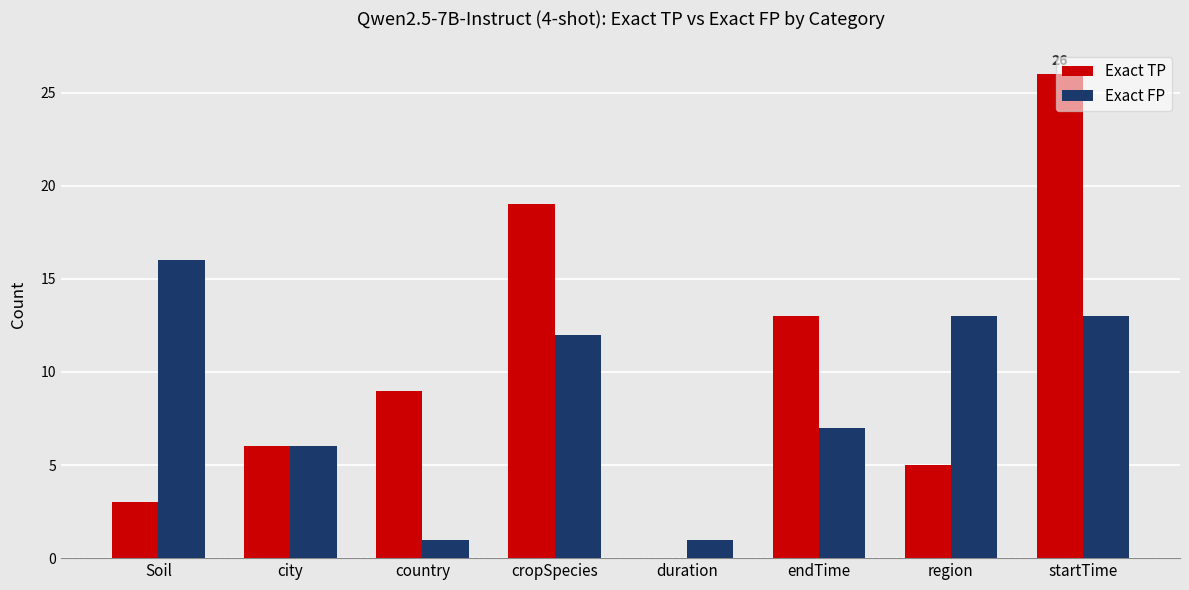

How many values in Exact TP are above zero?

7